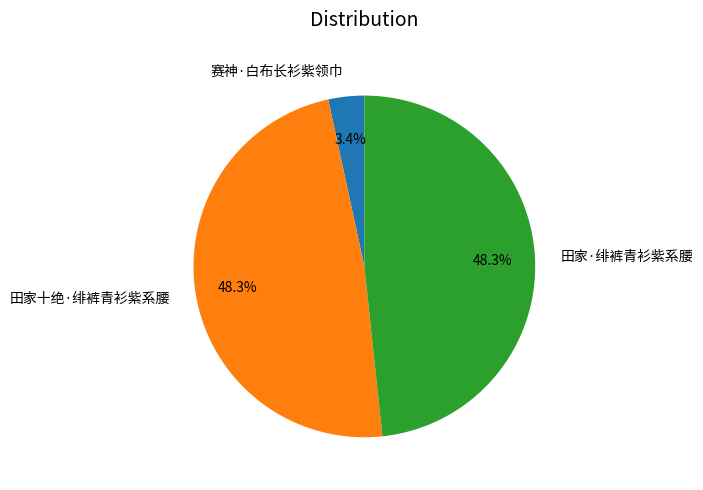

What percentage is NOT represented by 田家十绝·绯裤青衫紫系腰?

51.7%